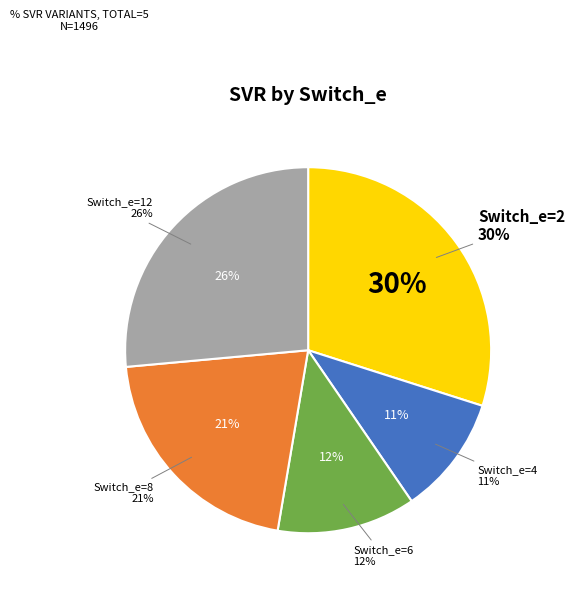

Combined, do 4 and 2 account for over 50%?

No